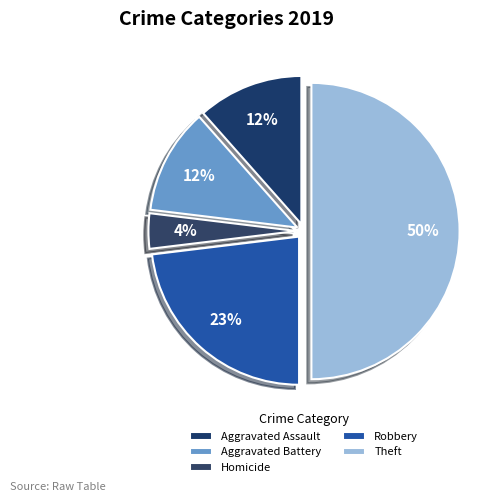

Which has a higher value, Homicide or Robbery?

Robbery